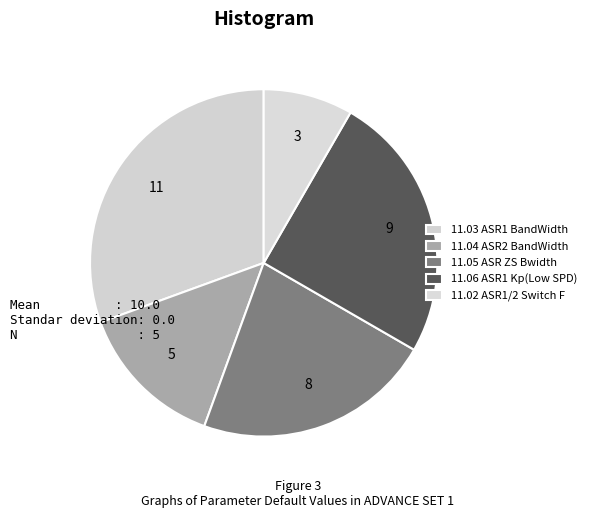

What is the largest slice in the pie chart?

11.03 ASR1 BandWidth